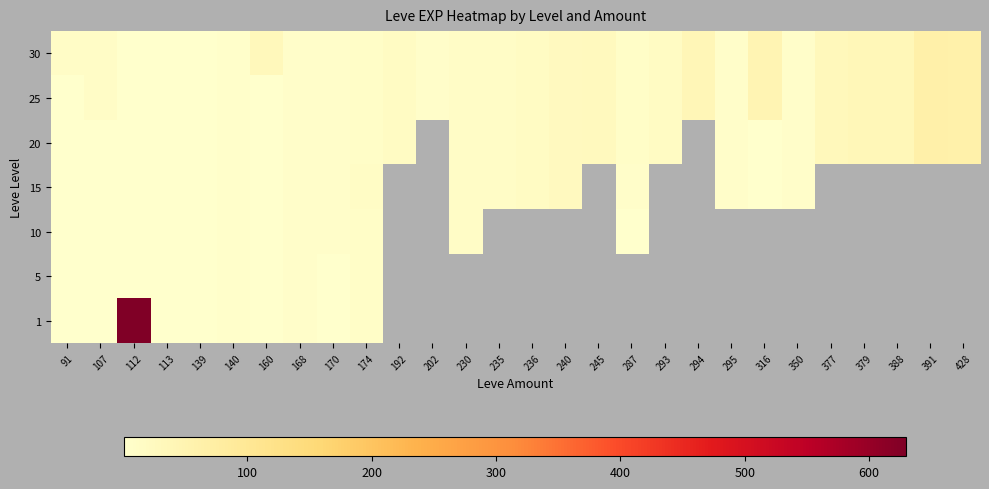

The value of 25 at 91 is 1.0. True or false?

True